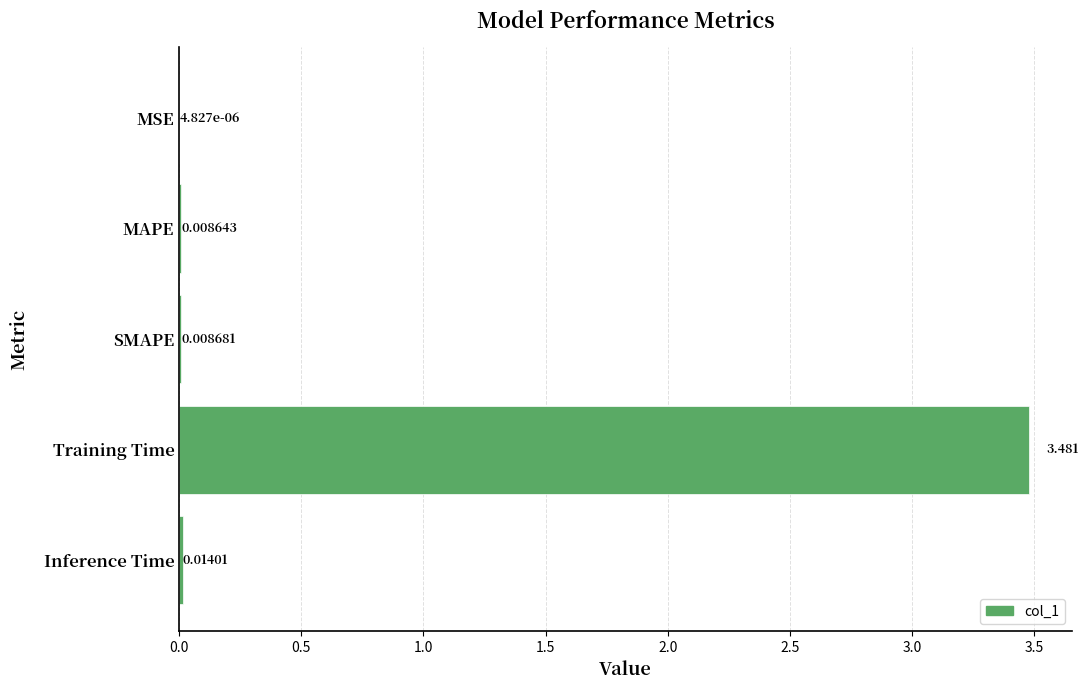

Which category has the highest value across all series?

Training Time